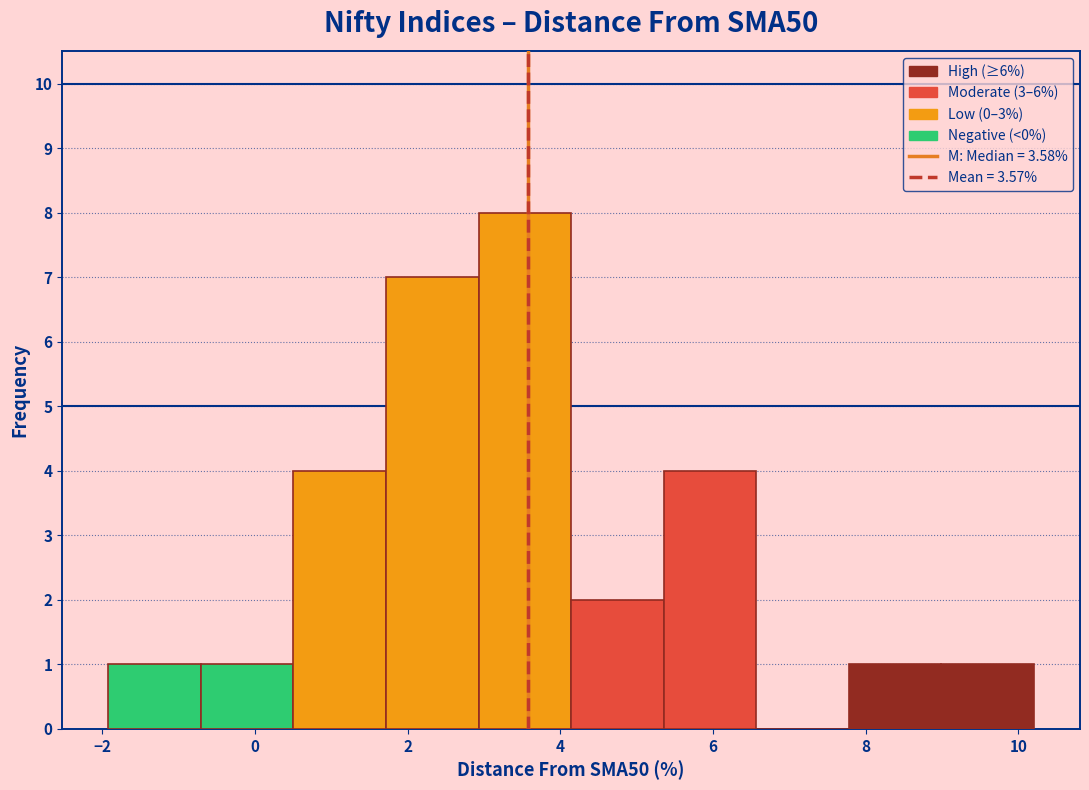

What is the height of the bar covering 0.6 to 1.8 on the x-axis? Neither the bar edges nor the heights are printed on the chart, so give them approximately, as read against the axes.

4